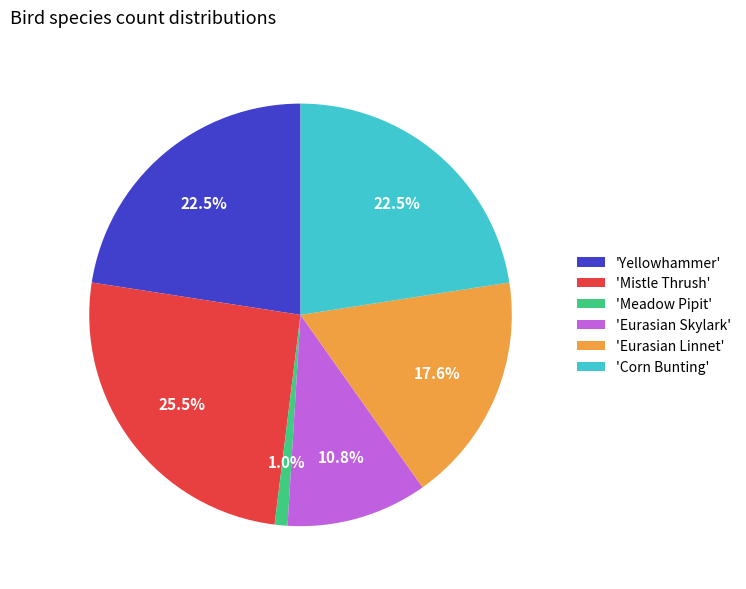

Count the number of slices in the pie.

6